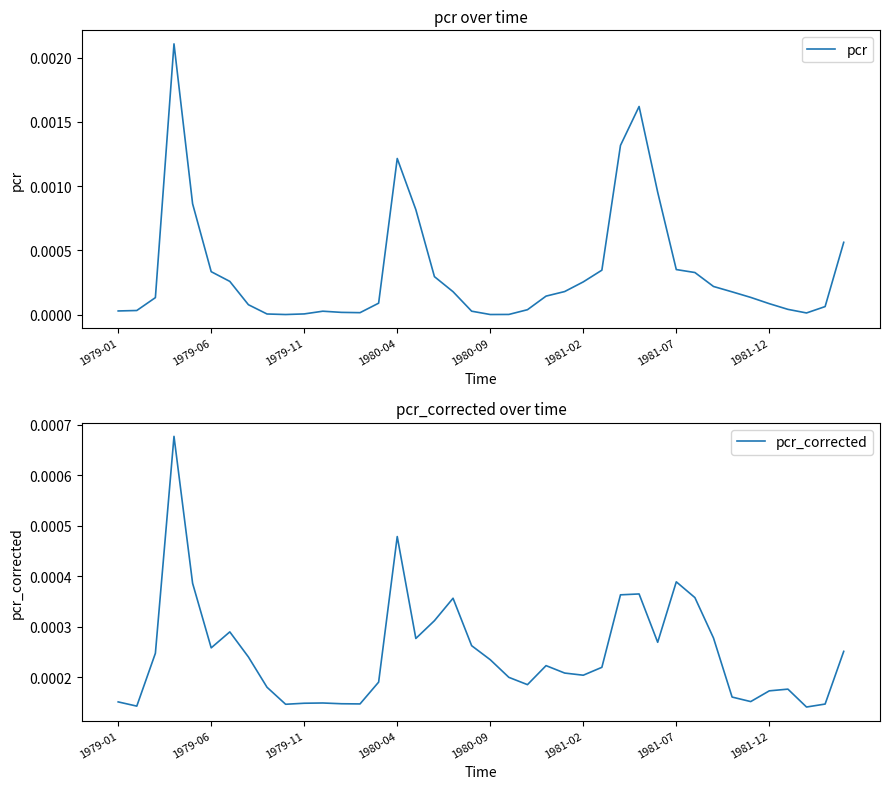

Count the number of data series in this chart.

2